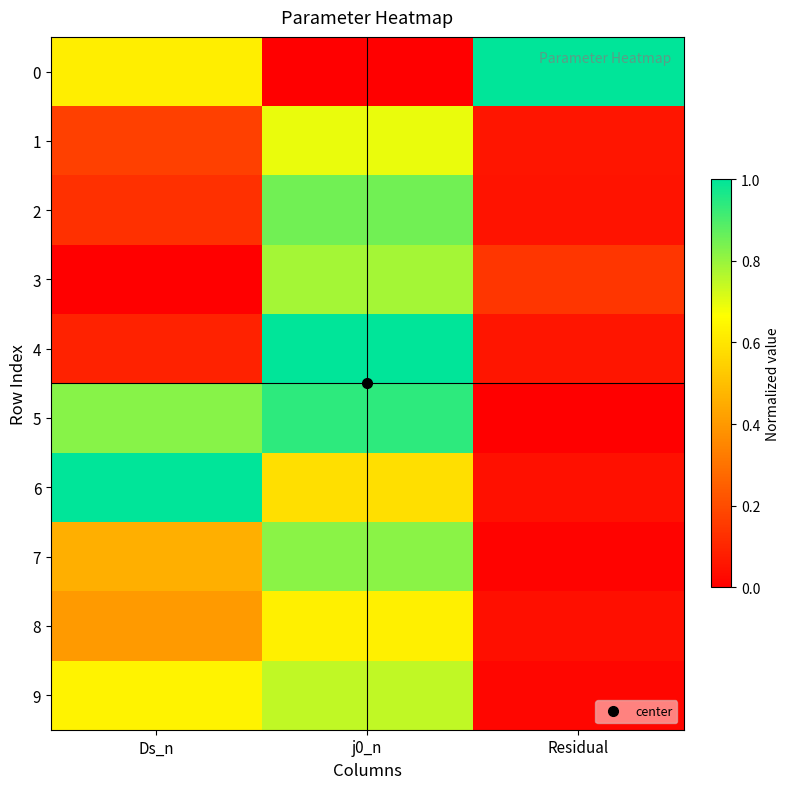

Between j0_n and Ds_n, which is larger?

Ds_n